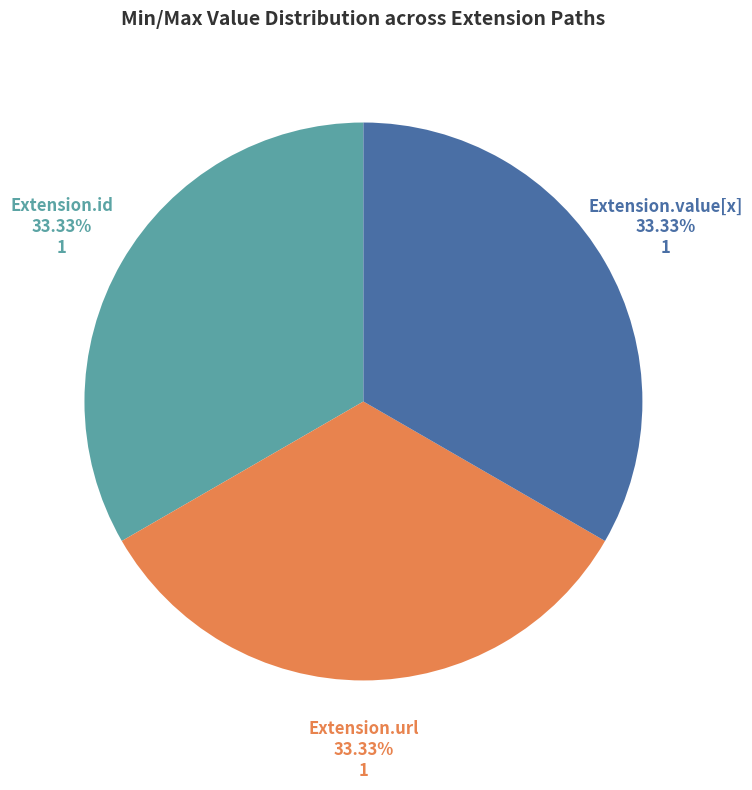

Does Extension.url represent more than half of the total?

No